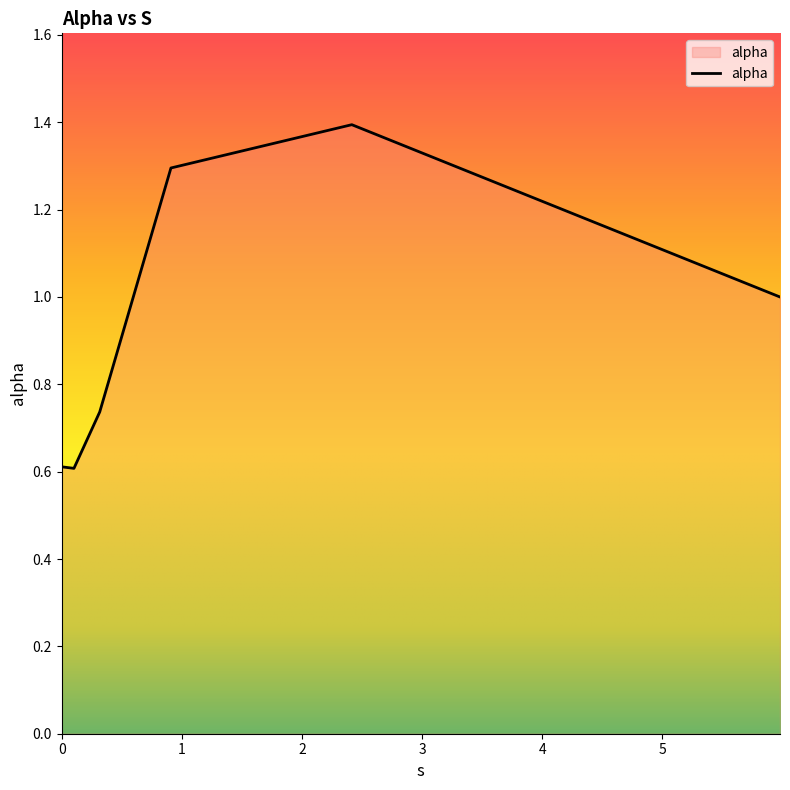

What is the minimum value shown in the chart?

0.6